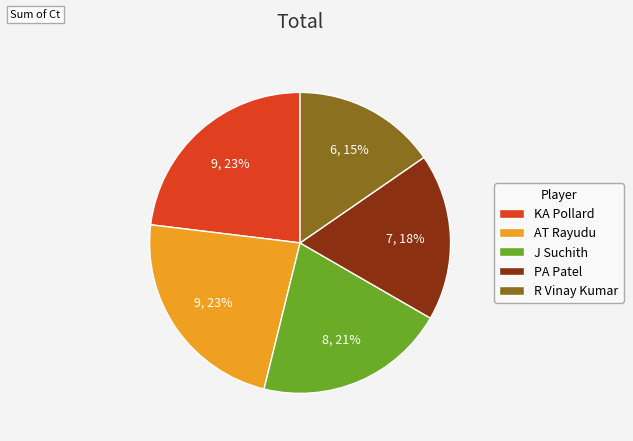

What percentage is the PA Patel slice, to the nearest percent?

18%